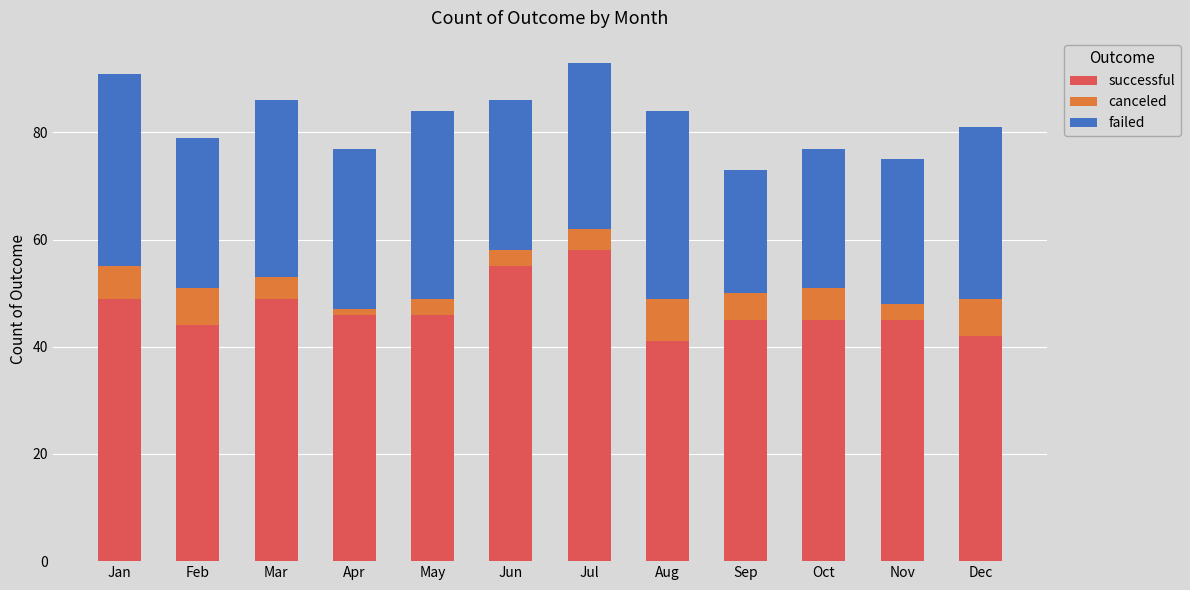

What is the maximum value for successful?

58